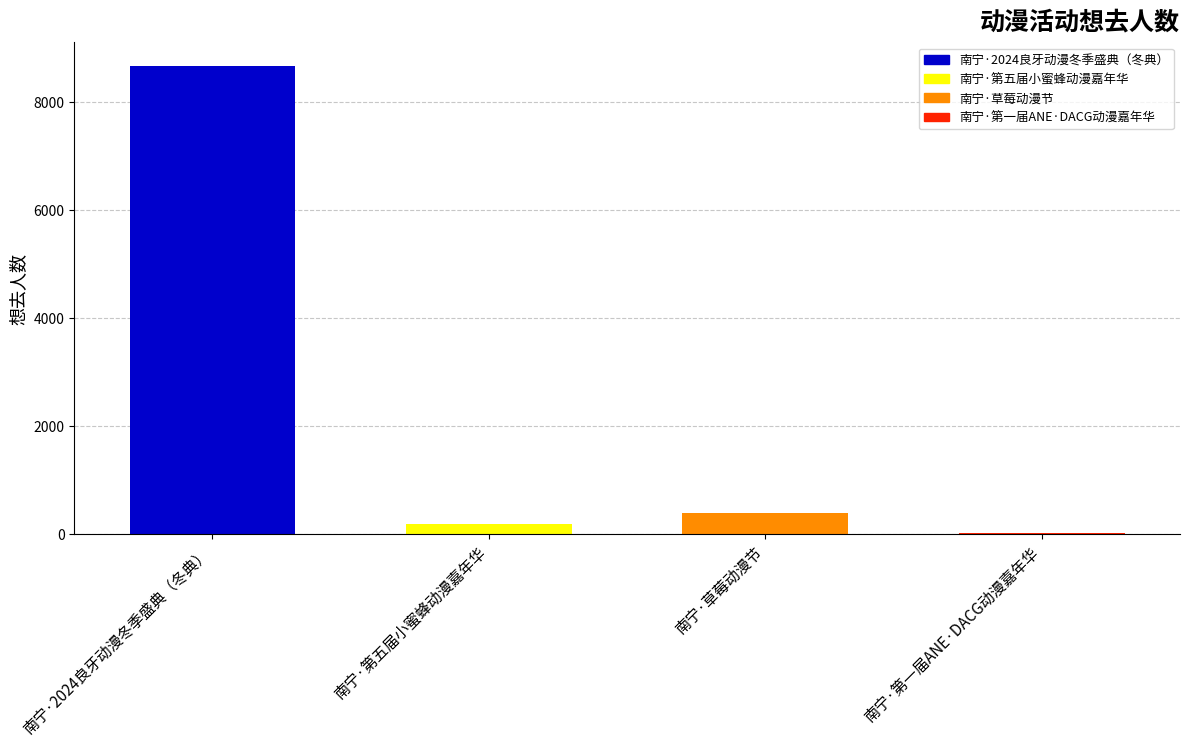

What is the value of the 3rd bar from the left?

403